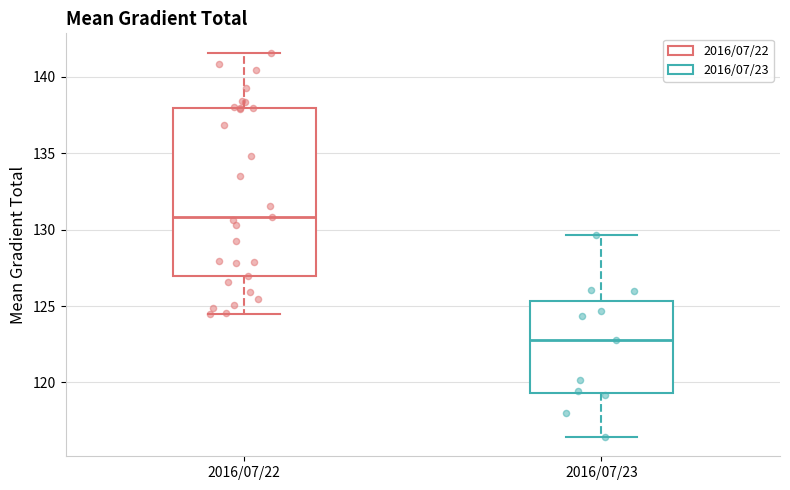

Reading left to right, transcribe this box plot: for each box, give where its median line is, the range the box spans, and where its two whiskers end, as read against the y-axis. The values are not printed on the chart, so give them approximately, as read against the axis.

2016/07/22: median 131.0, box 127.0 to 138.0, whiskers 124.5 to 141.5
2016/07/23: median 123.0, box 119.5 to 125.5, whiskers 116.5 to 129.5